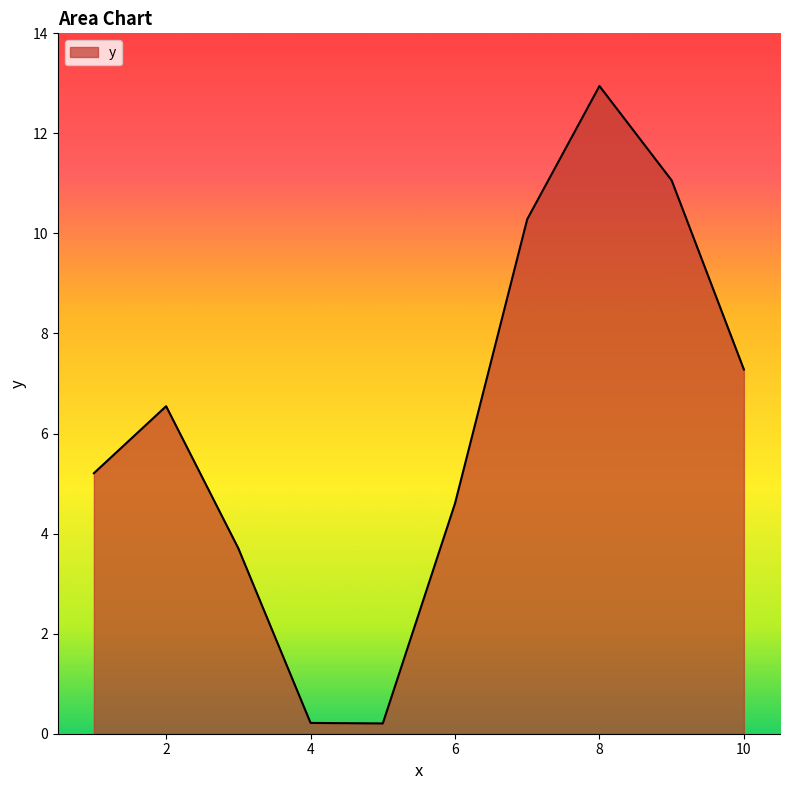

What is the greatest value displayed?

12.9